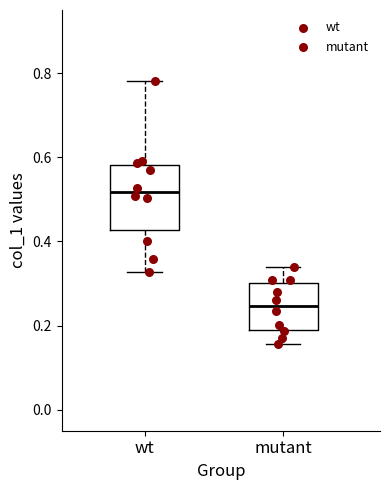

Reading left to right, transcribe this box plot: for each box, give where its median line is, the range the box spans, and where its two whiskers end, as read against the y-axis. The values are not printed on the chart, so give them approximately, as read against the axis.

wt: median 0.52, box 0.42 to 0.58, whiskers 0.32 to 0.78
mutant: median 0.24, box 0.20 to 0.30, whiskers 0.16 to 0.34